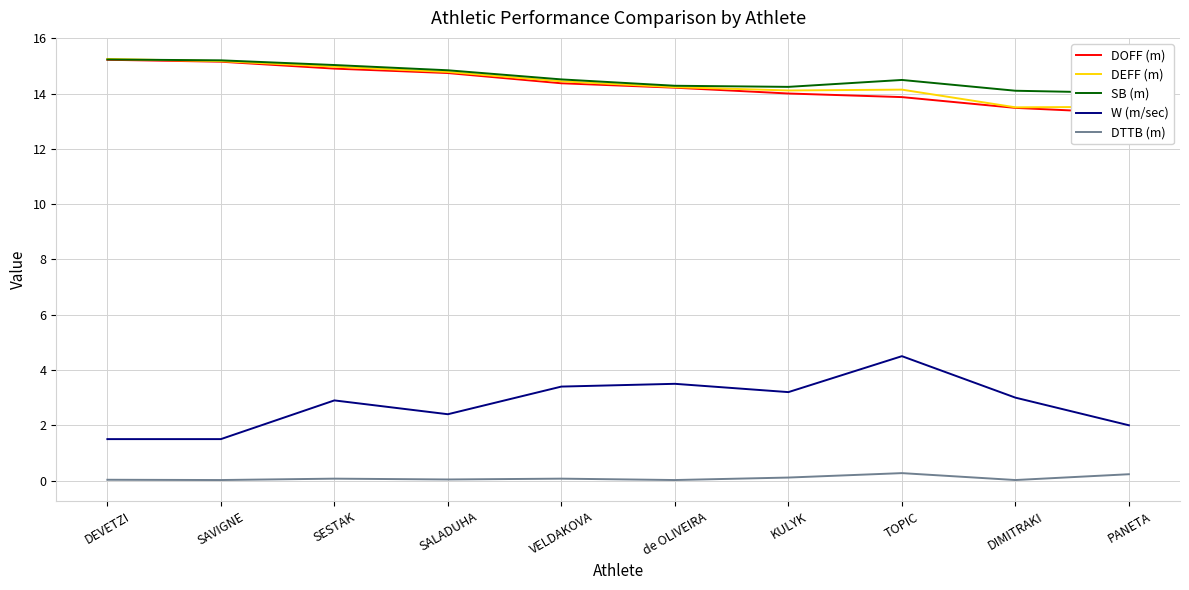

How many intersections are there between DEFF (m) and SB (m)?

1